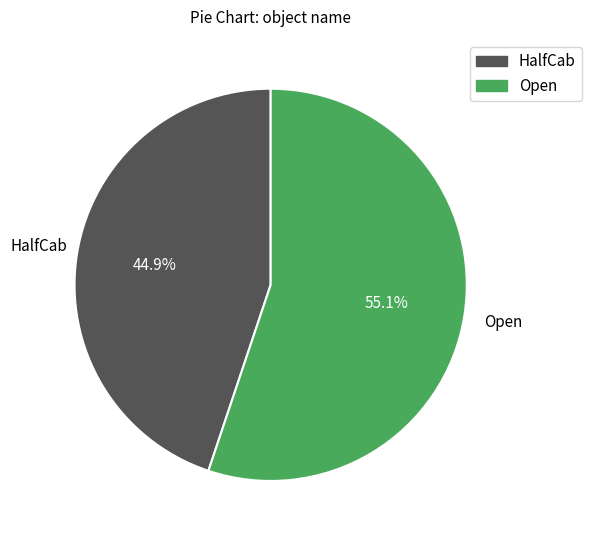

How many slices are in this pie chart?

2